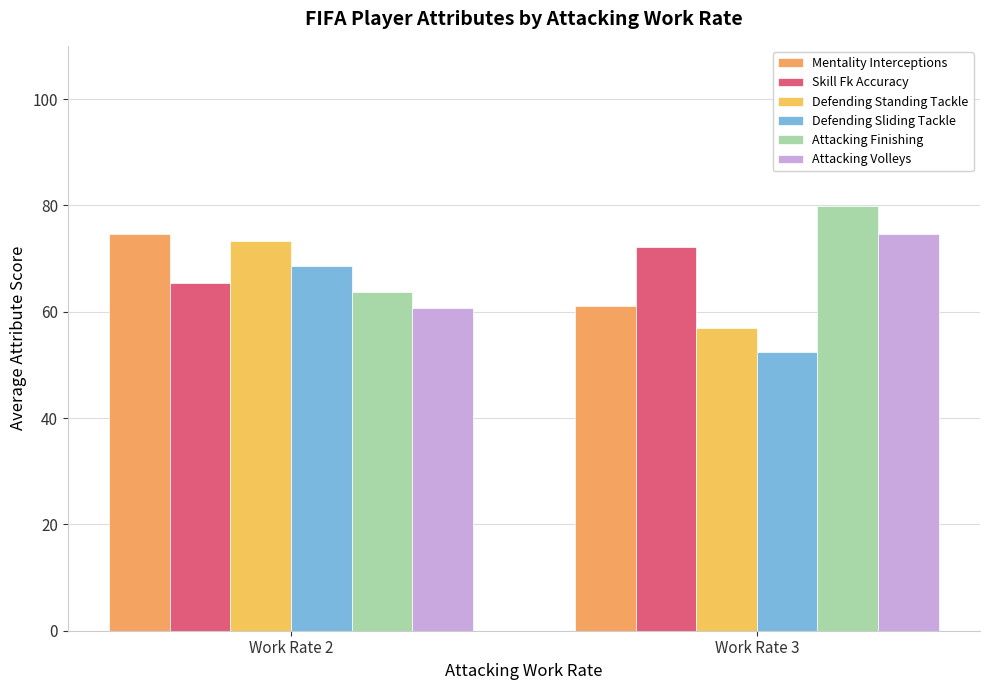

Is it true that Attacking Volleys equals 74.6 at Work Rate 3?

True